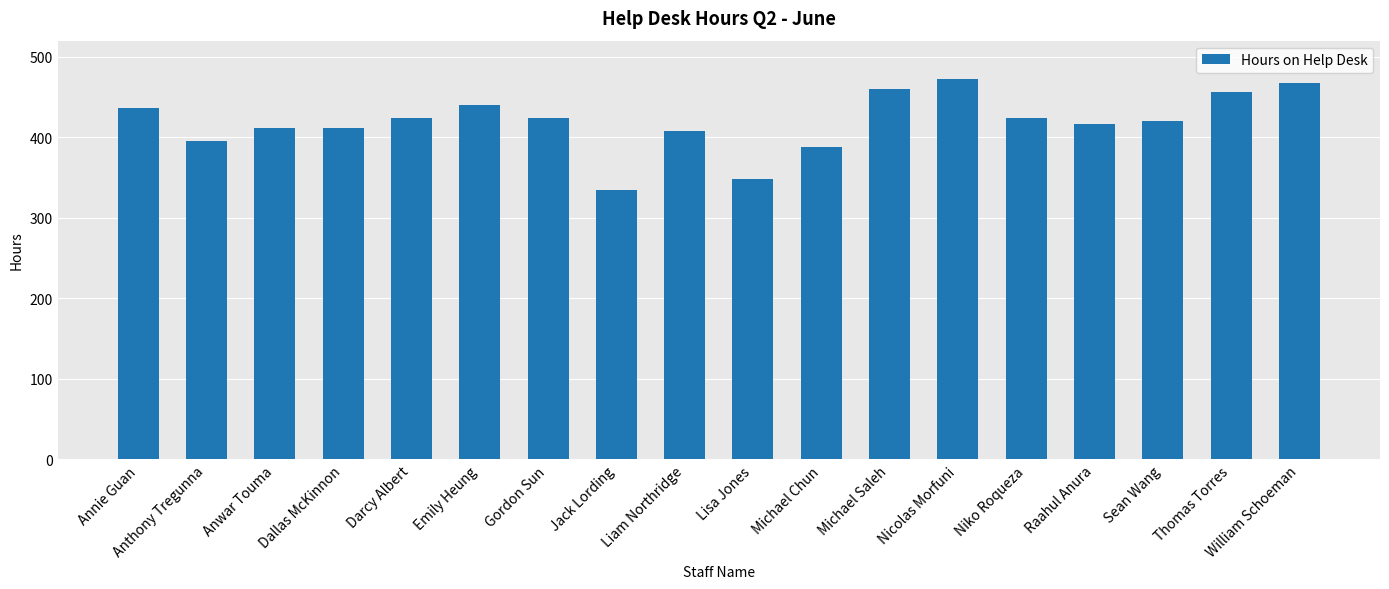

What is the label of the 17th bar from the left?

Thomas Torres